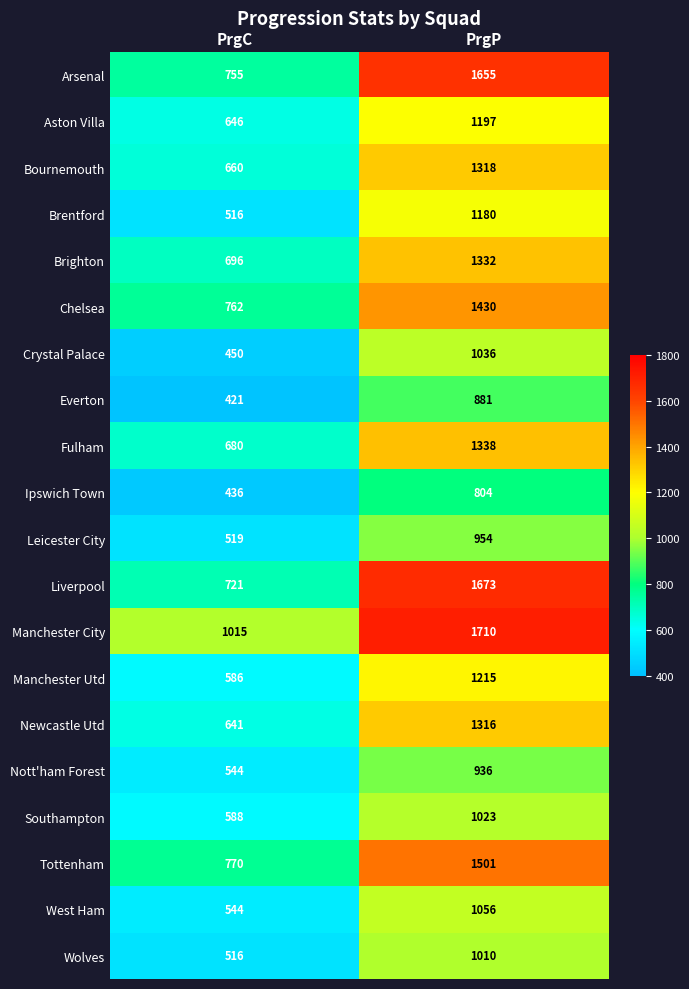

Which series has the widest spread of values?

Liverpool